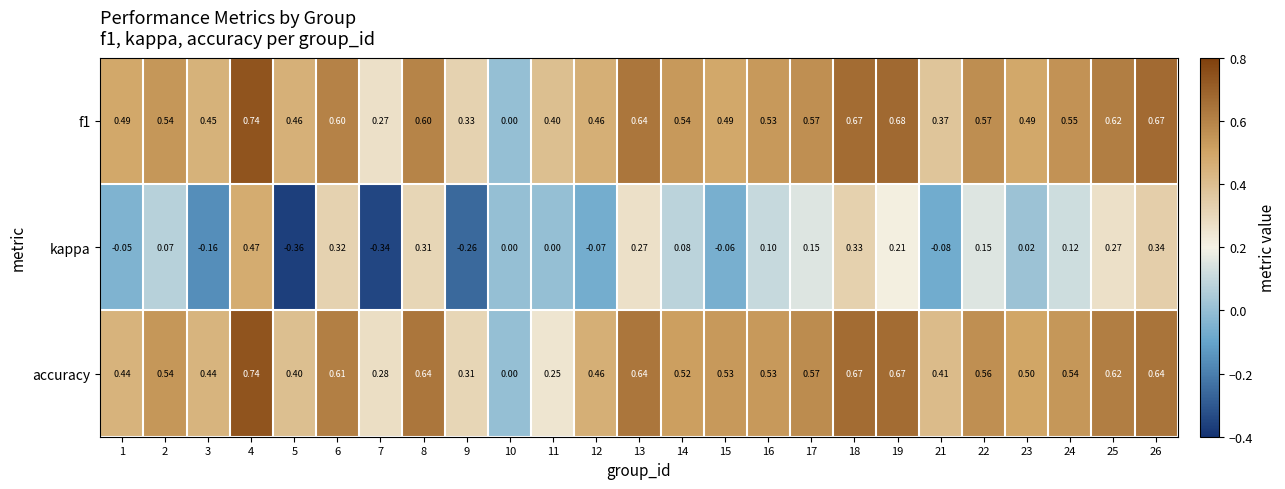

Between 6 and 14, which series saw the biggest shift?

kappa